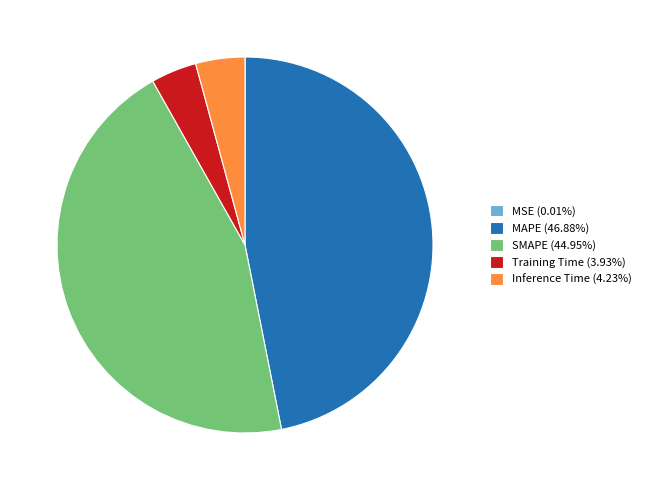

Is the sum of Training Time (3.93%) and SMAPE (44.95%) greater than half?

No